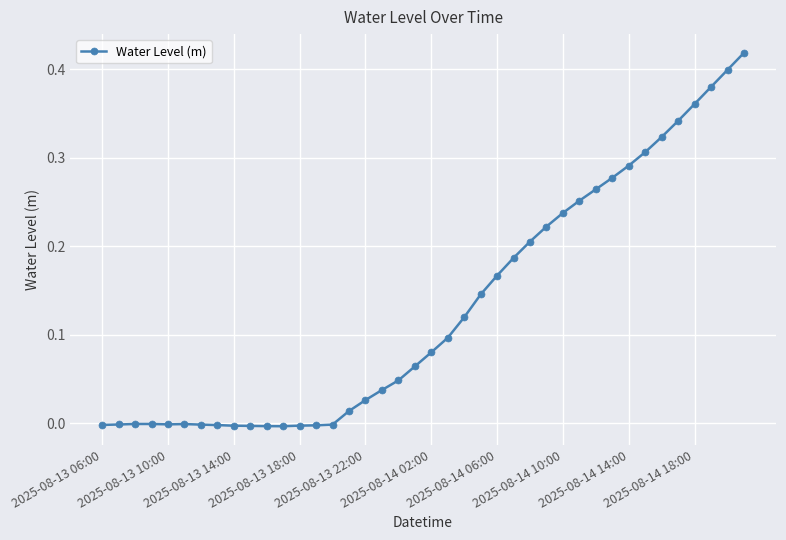

True or false: the data has more than 1 interior local peaks.

True